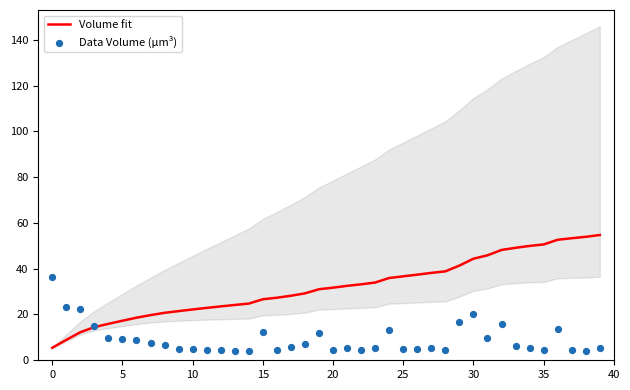

Which series has the widest spread of Y values?

Volume fit